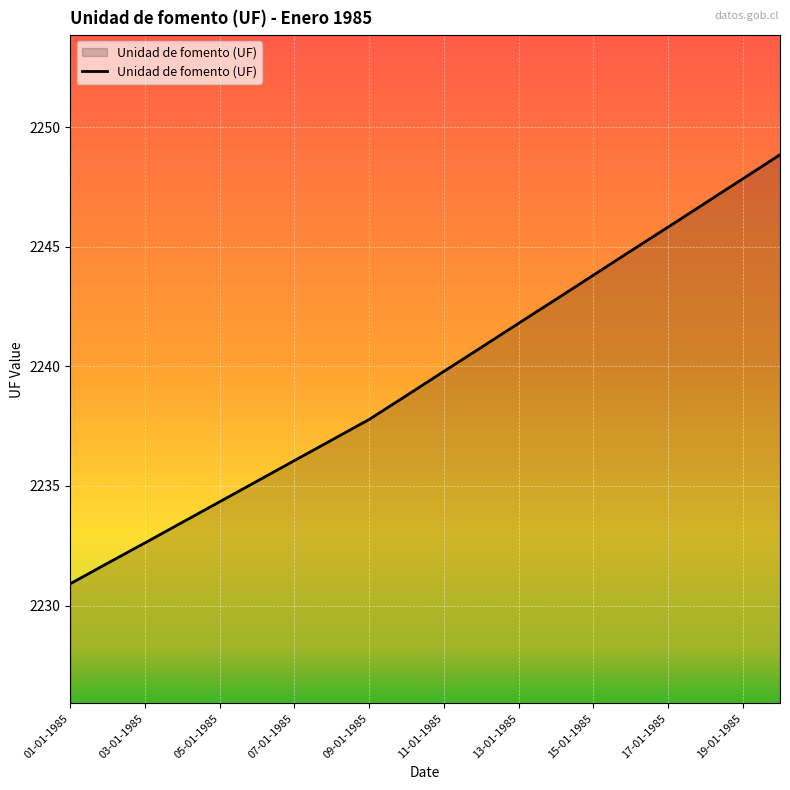

How many lines are shown in the chart?

1